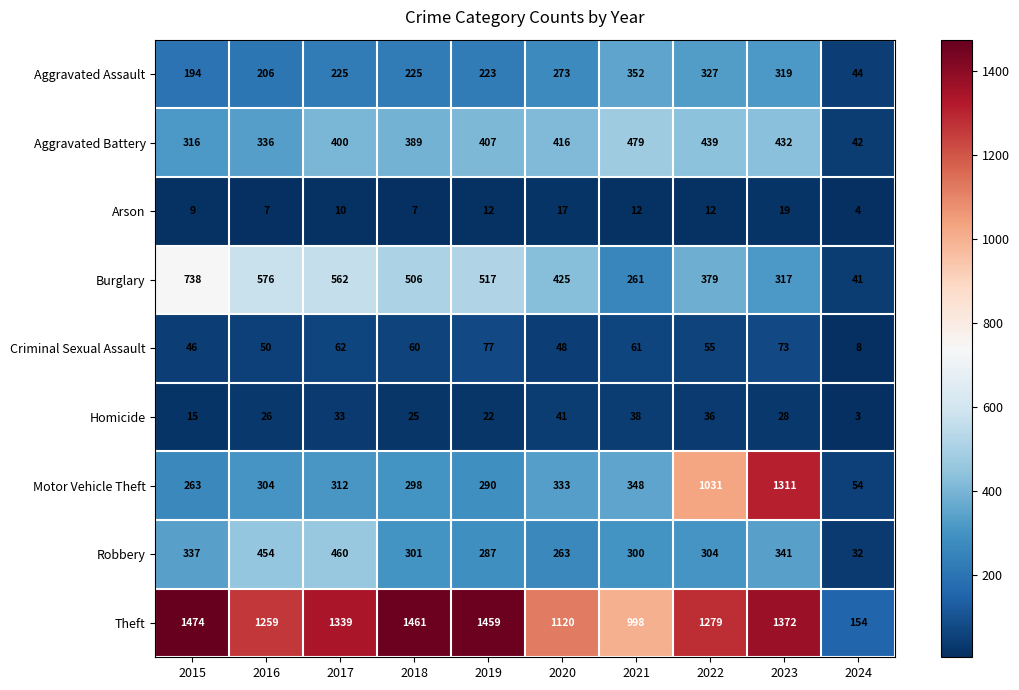

What is the spread (max minus min) of values at 2023?

1353